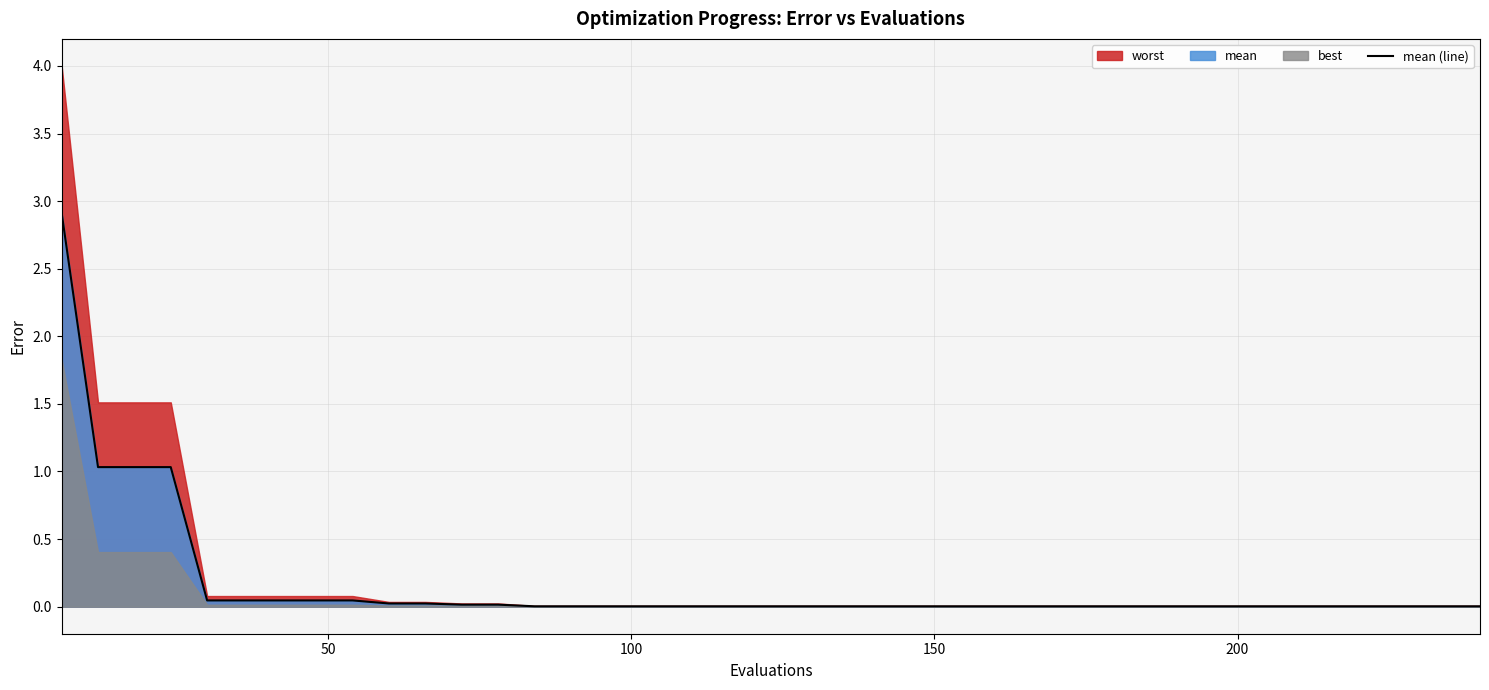

How many lines are shown in the chart?

1